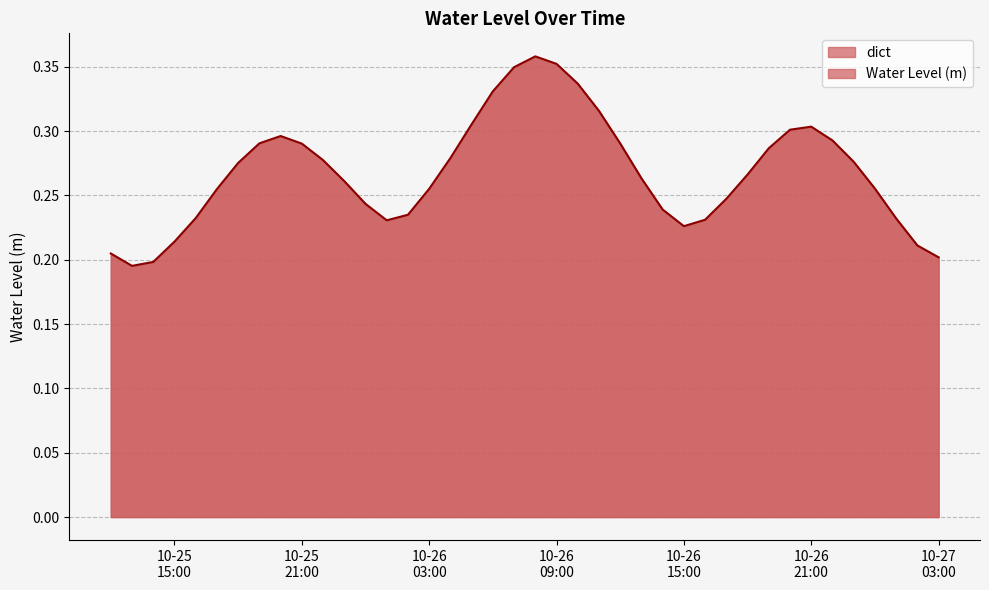

What position from the right is 2024-10-26 08:00:00?

20